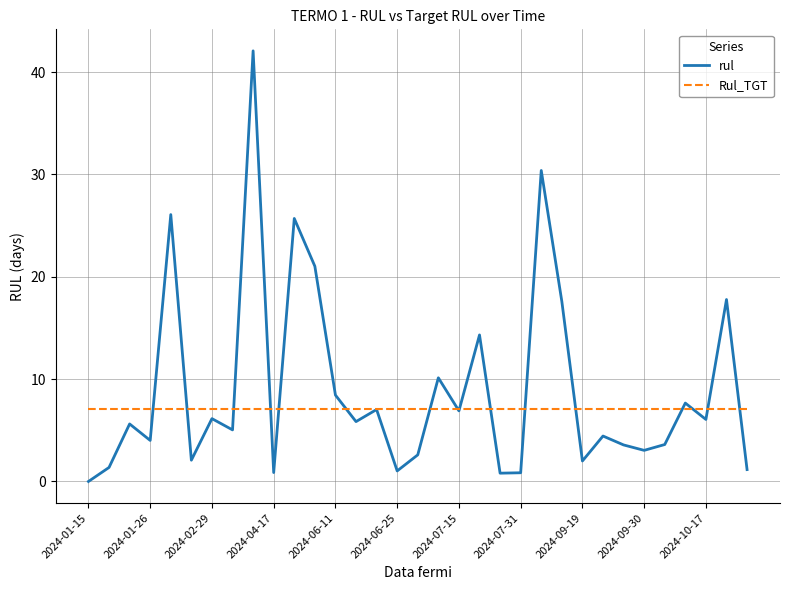

At how many categories does at least one series exceed 14?

8